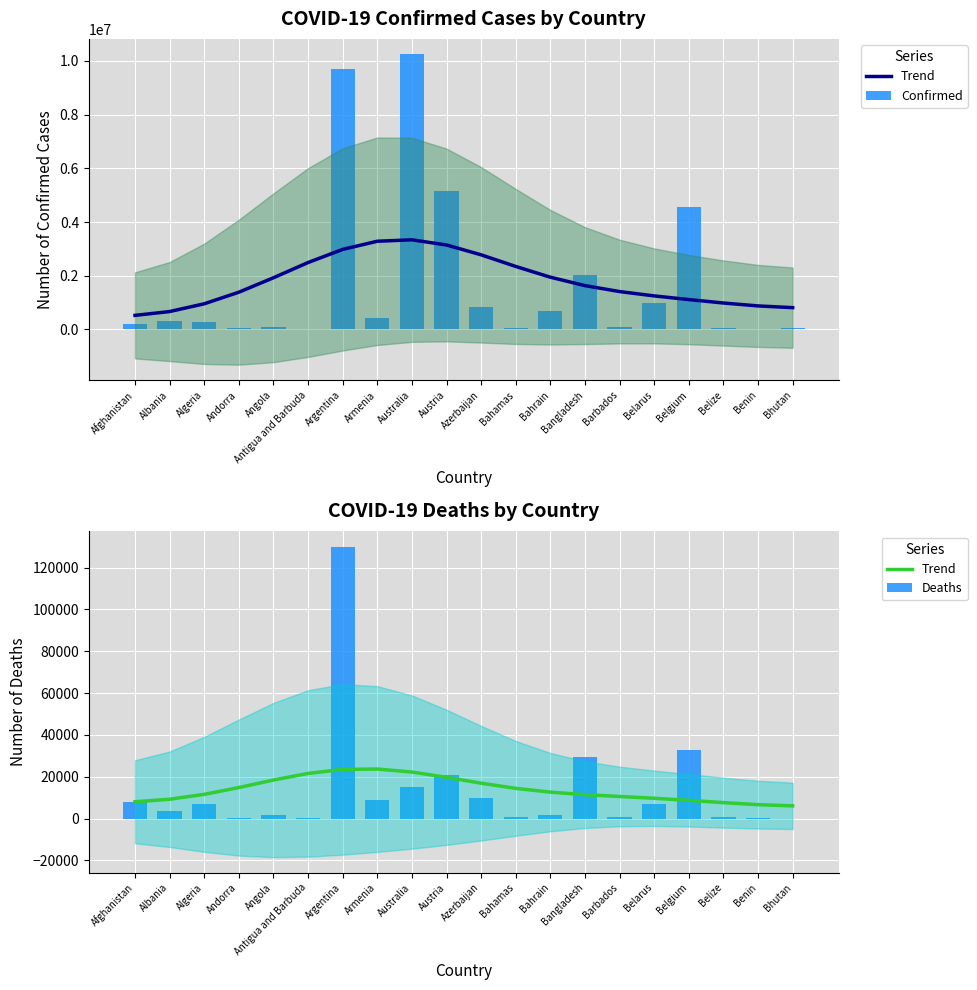

Rank the series at Algeria from lowest to highest value.

Deaths, Trend, Confirmed